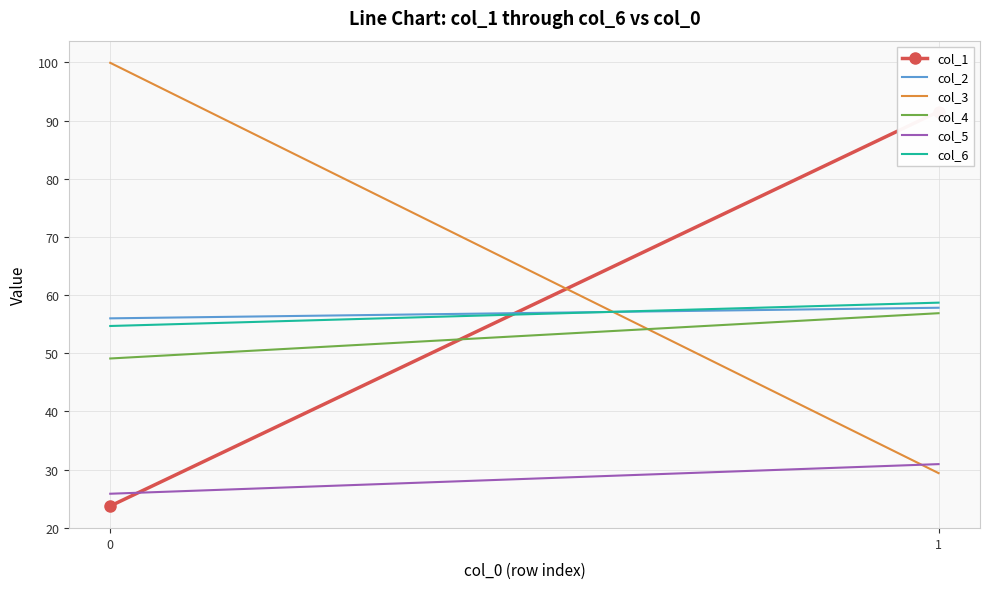

At which label does col_1 first exceed 91?

1